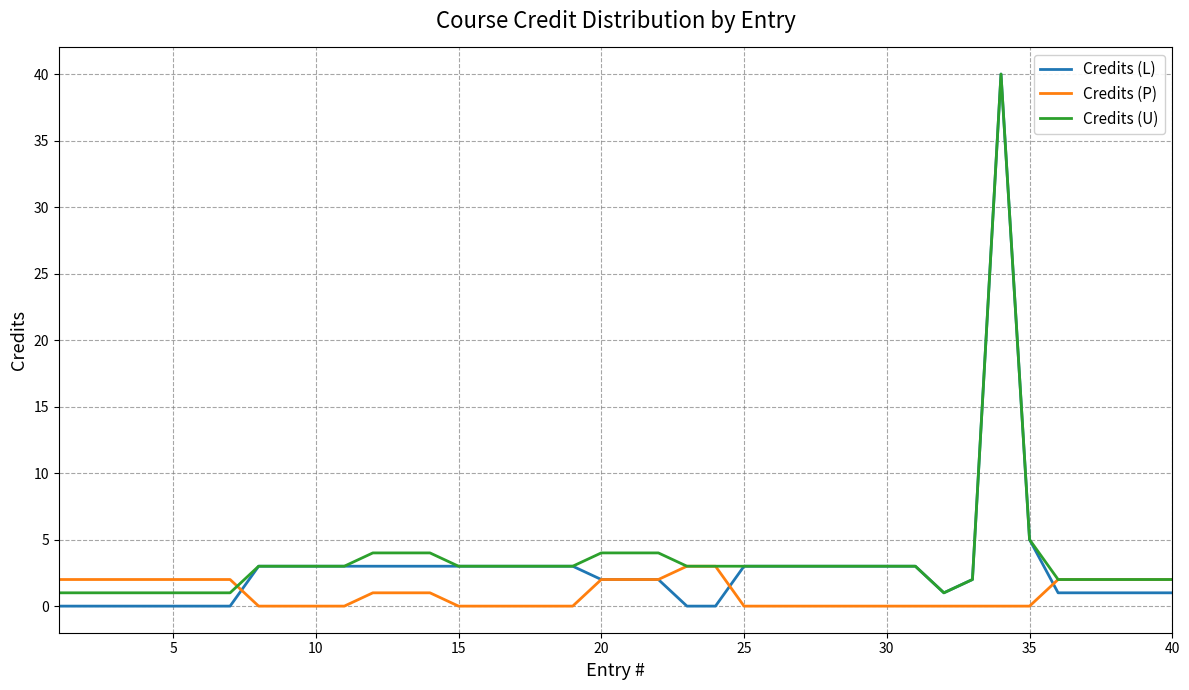

What is the highest value of the Credits (P) series?

3